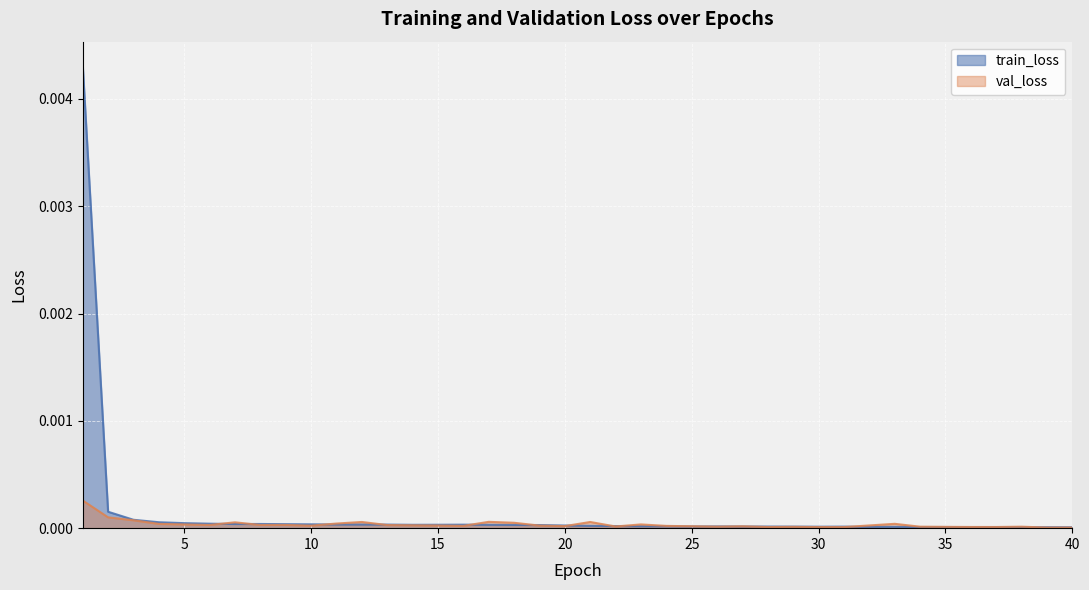

Count the number of data series in this chart.

2